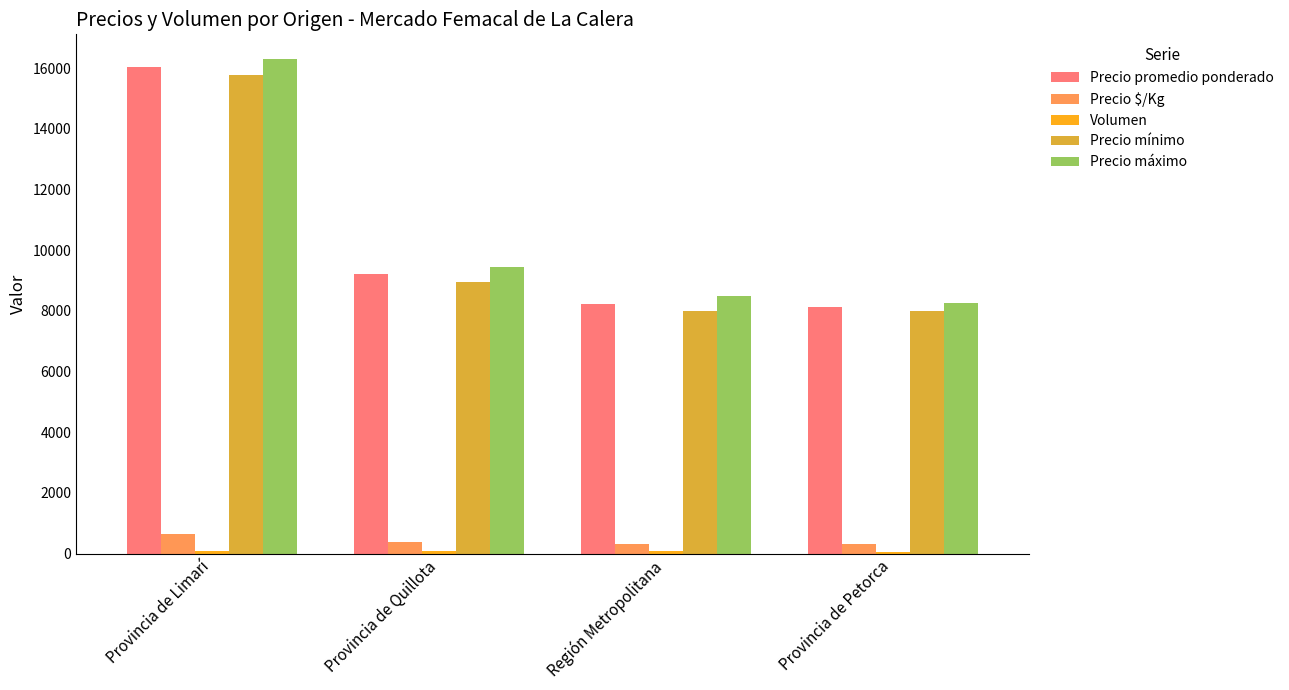

What is the average value of the Precio mínimo series?

10181.9